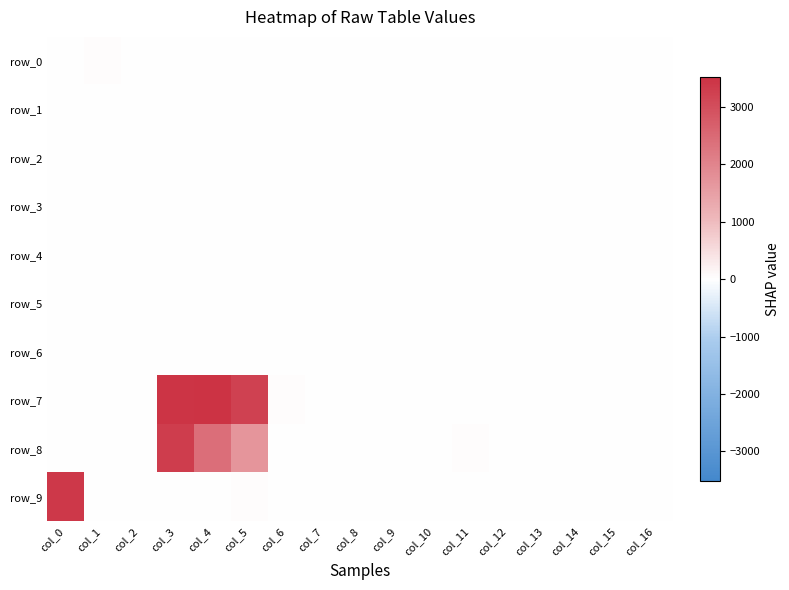

How many data points does each series have?

17